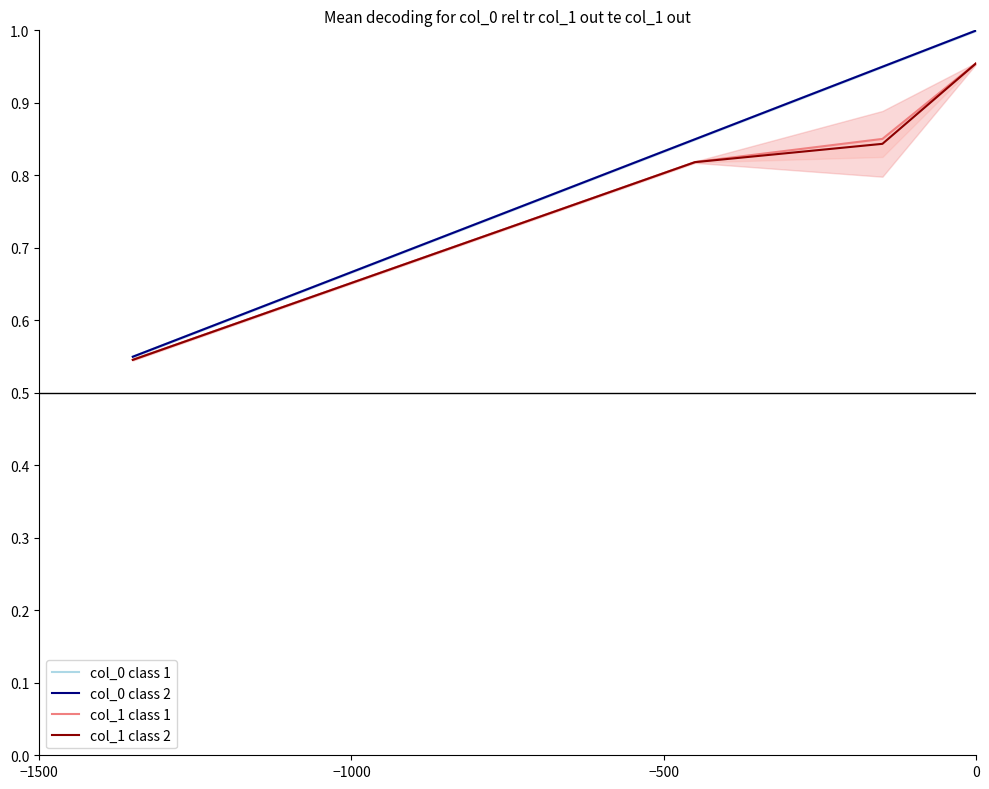

Which series has the largest total across all categories?

col_0 class 1